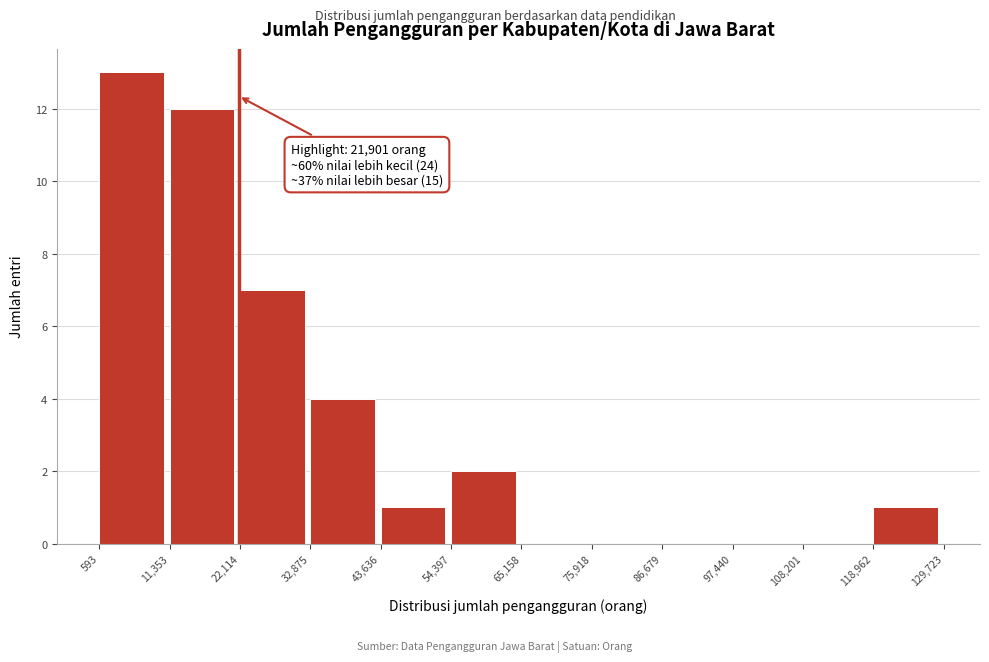

Over which range of the x-axis is the bar tallest?

593 to 11,353